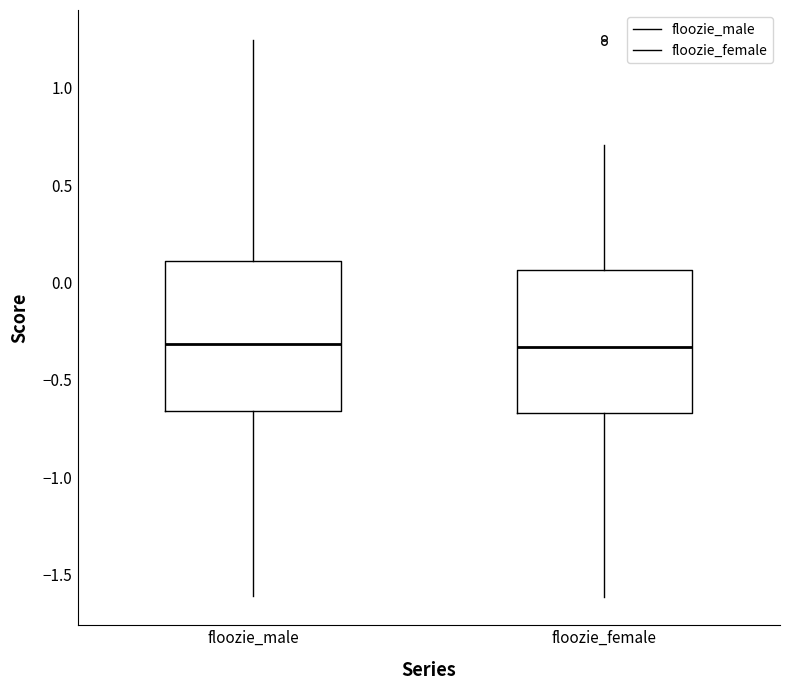

Reading left to right, read every box against the y-axis: the position of its median line, the range the box covers, and the ends of its whiskers. The values are not printed on the chart, so give them approximately, as read against the axis.

floozie_male: median -0.30, box -0.65 to 0.10, whiskers -1.60 to 1.25
floozie_female: median -0.35, box -0.65 to 0.05, whiskers -1.60 to 0.70